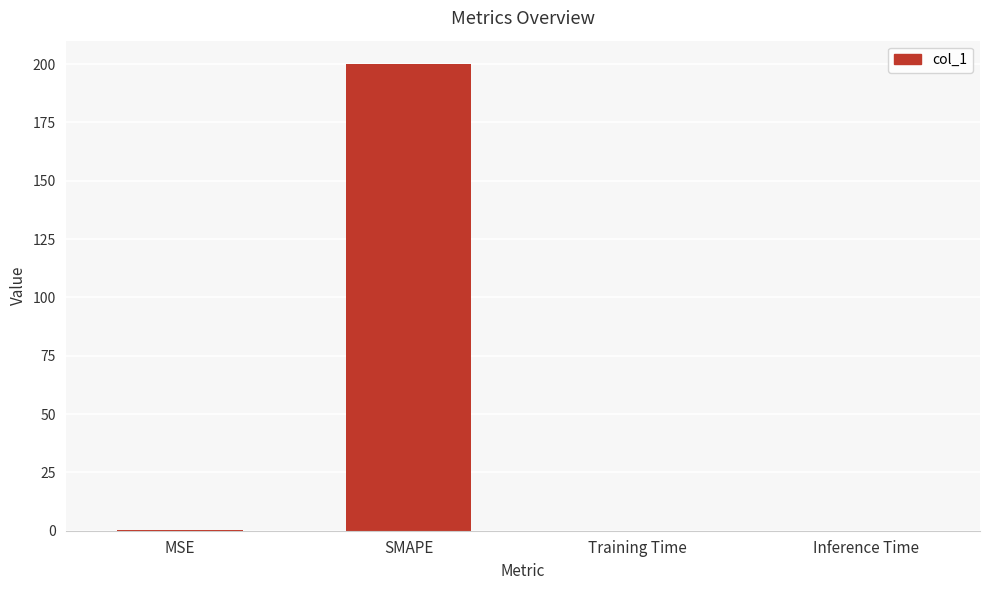

What is the greatest value displayed?

200.0